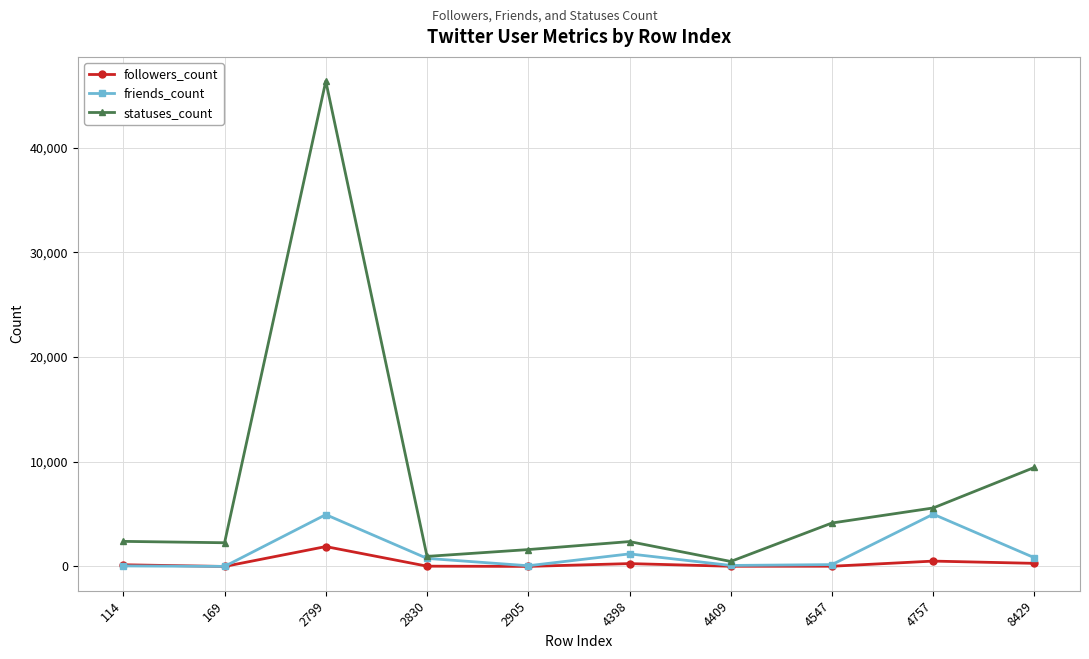

In friends_count, how many points are lower than both neighbors (excluding endpoints)?

3